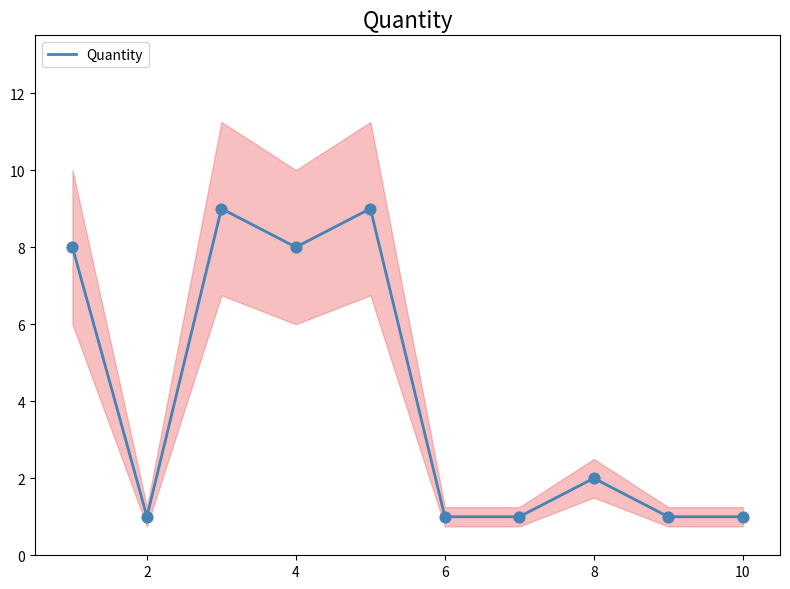

The Quantity series shows 1 at 6. True or false?

True